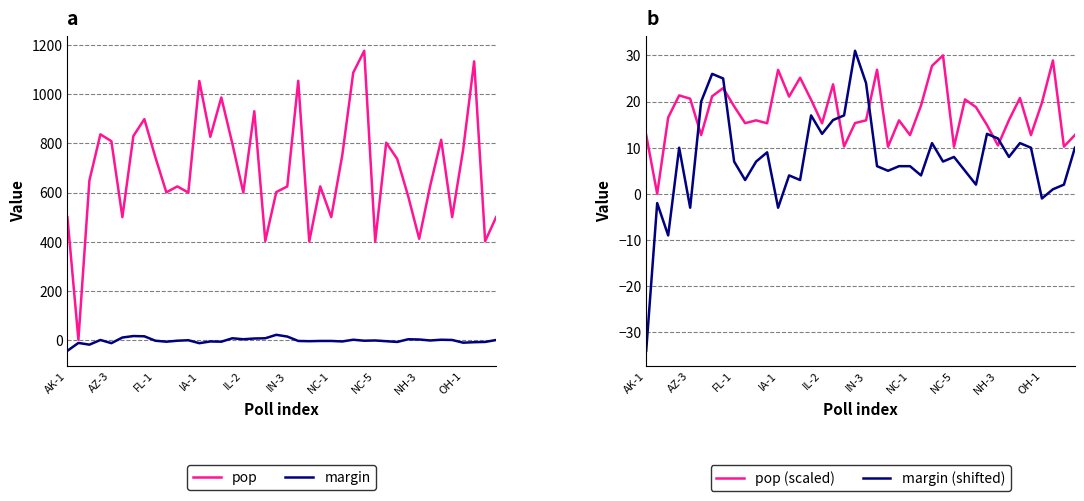

How many values in the margin series are below -3?

18